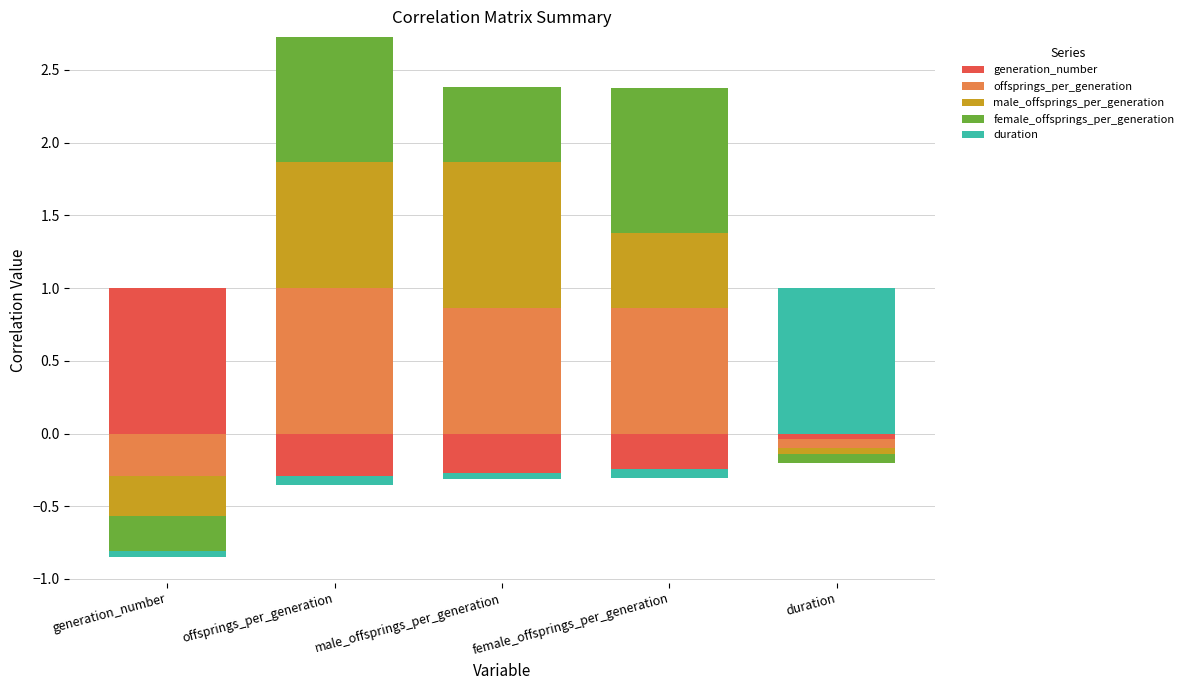

What position from the left is duration?

5